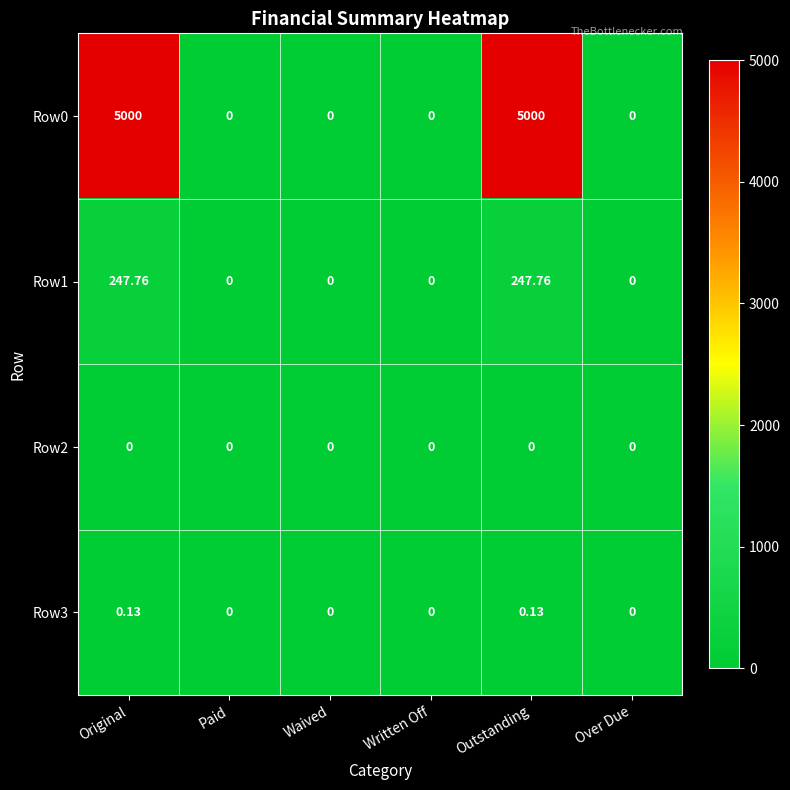

Which category has the lowest value across all series?

Paid